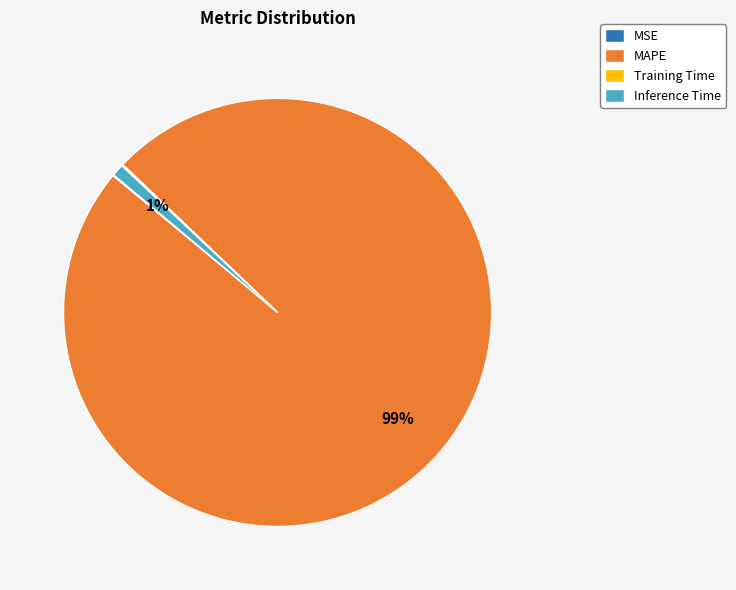

To the nearest percent, what portion does Inference Time represent?

1%